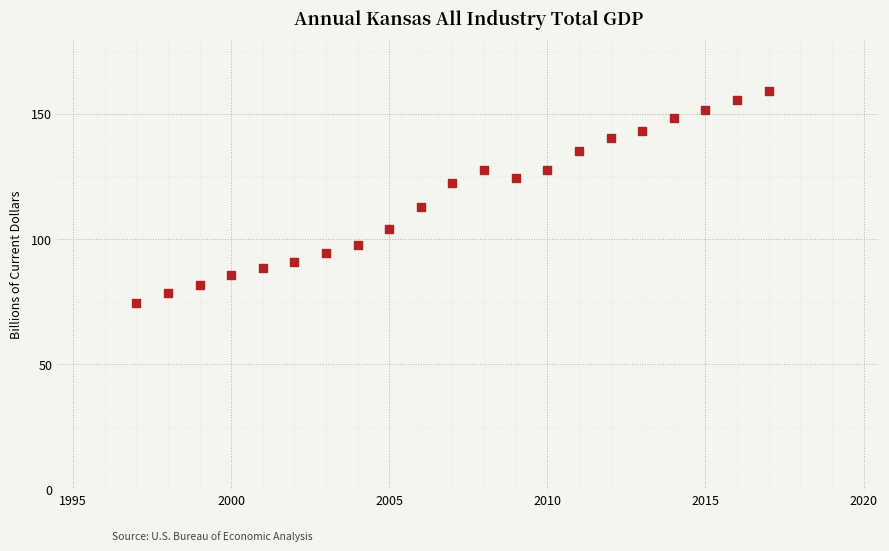

What is the range of Y values (max minus min)?

84.4